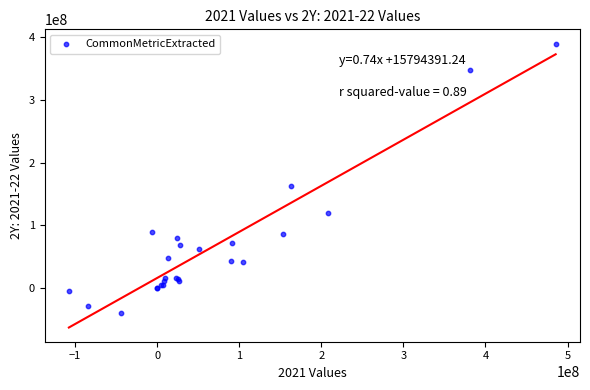

What Y value in the scatter plot is closest to 174940000?

163215000